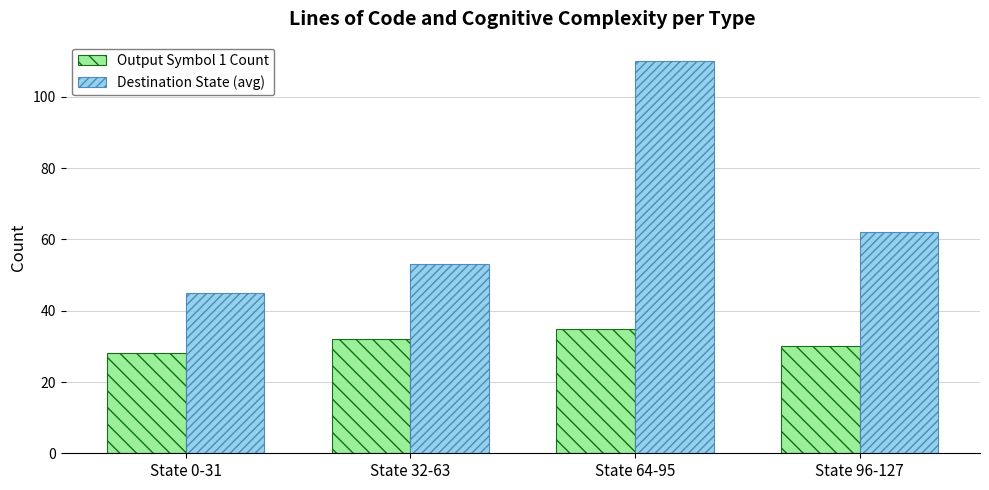

What is the total value across all series at State 96-127?

92